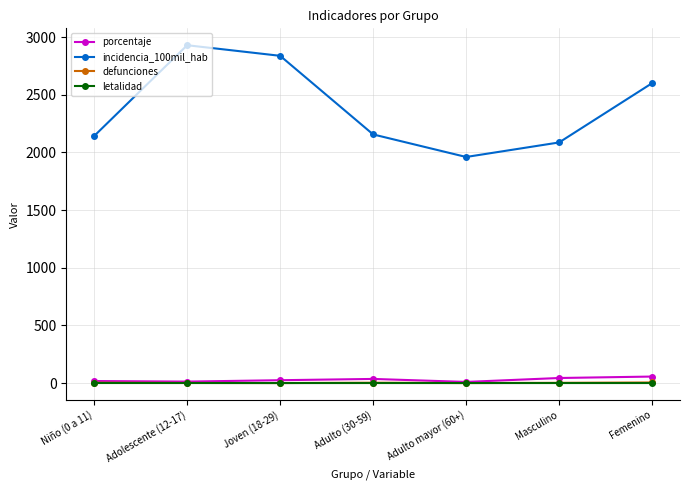

How many data points in defunciones are less than 2?

3